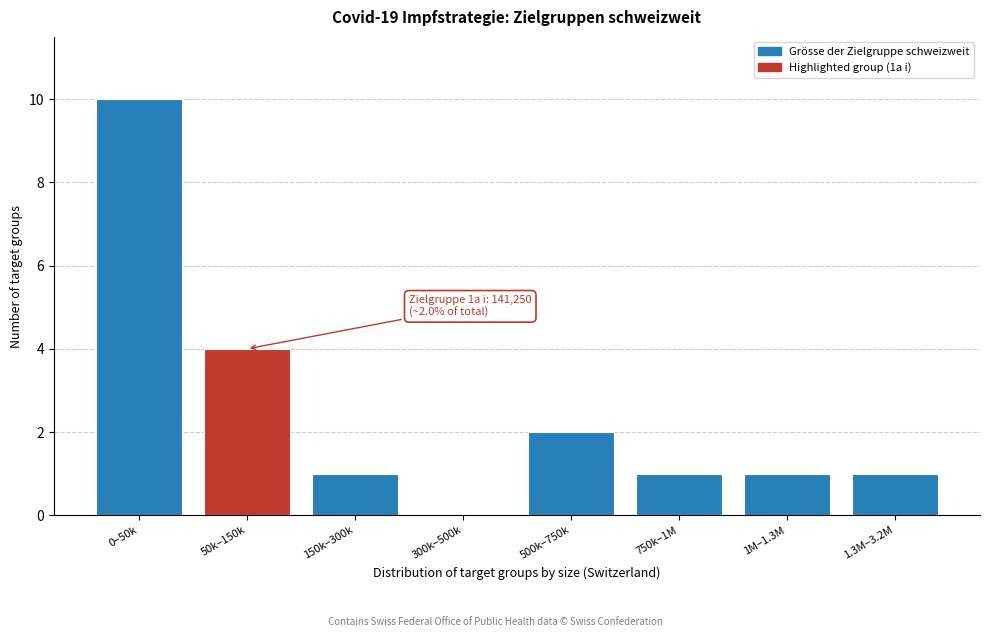

Reading right to left, what are all the values shown in this chart?

1.3M–3.2M=1	1M–1.3M=1	750k–1M=1	500k–750k=2	300k–500k=0	150k–300k=1	50k–150k=4	0–50k=10